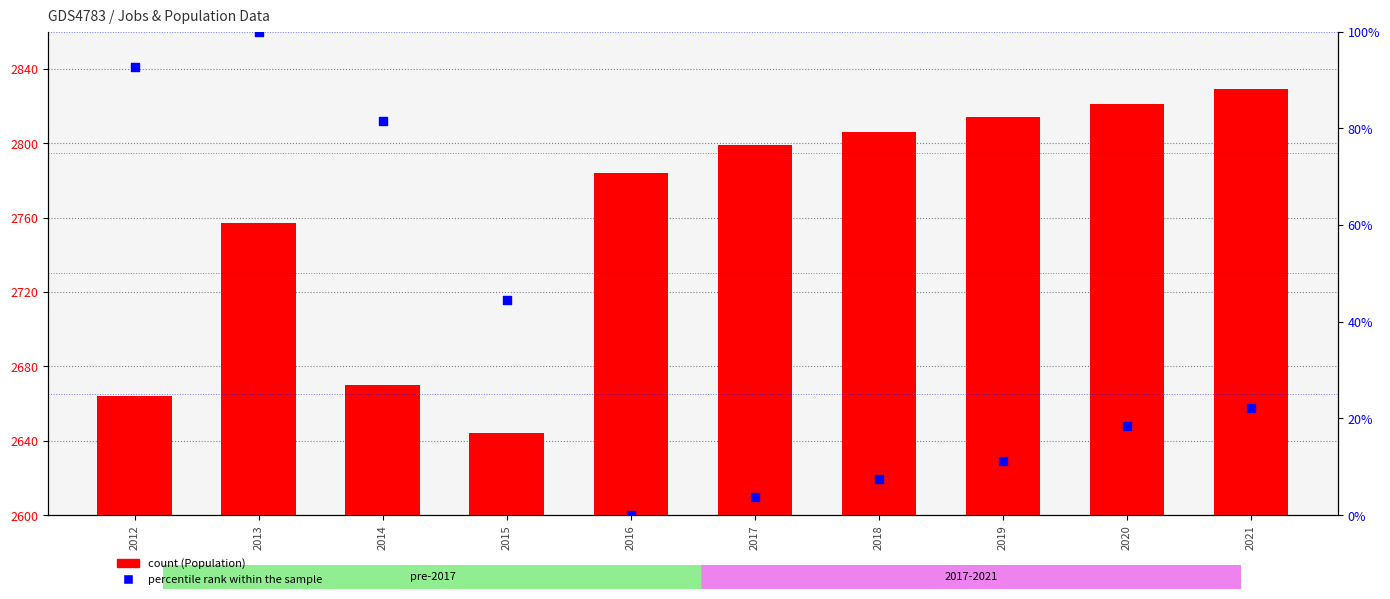

Which series contains the lowest Y value?

percentile rank within the sample